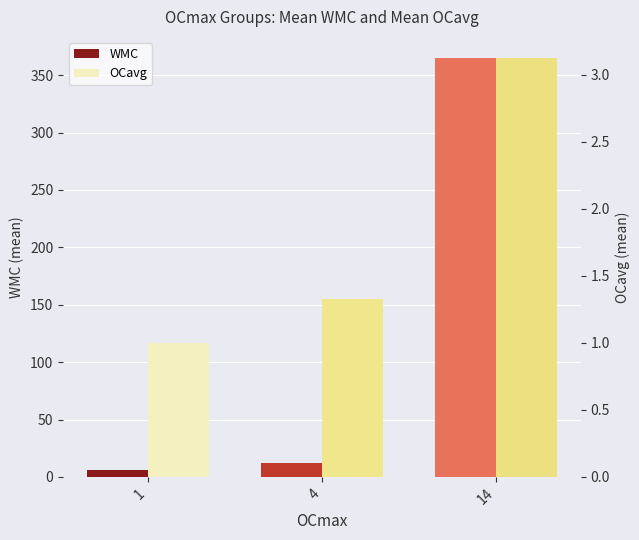

List the labels in order of OCavg value, largest first.

14, 4, 1